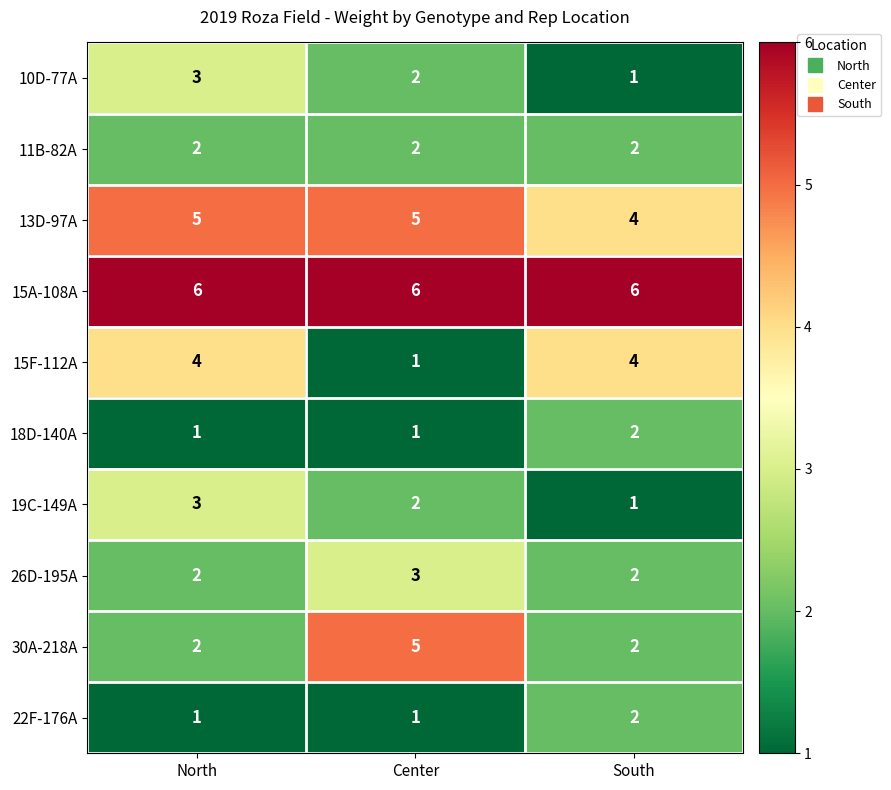

What is the maximum value for 15A-108A?

6